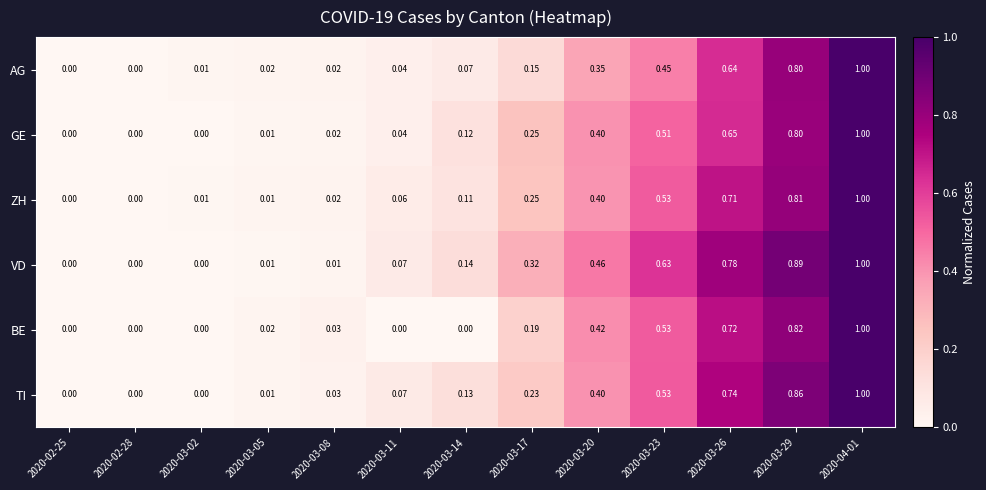

How many categories are shown in the chart?

13